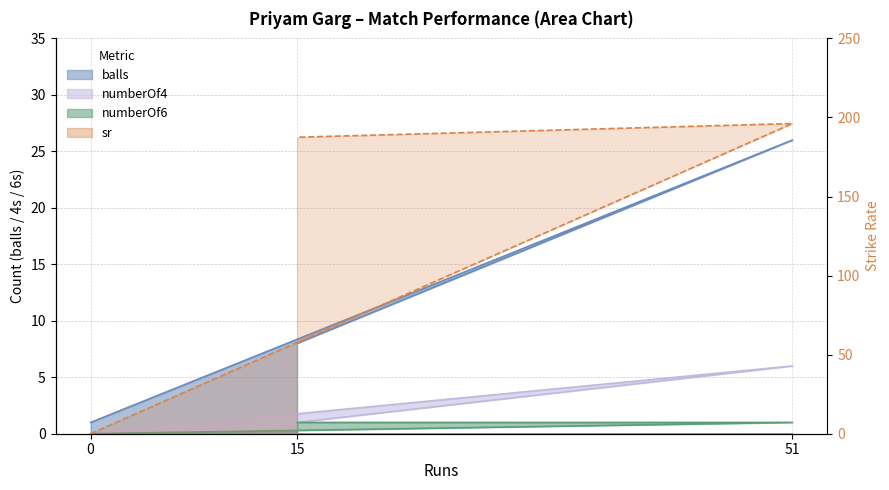

At which label is balls closest to 13?

15